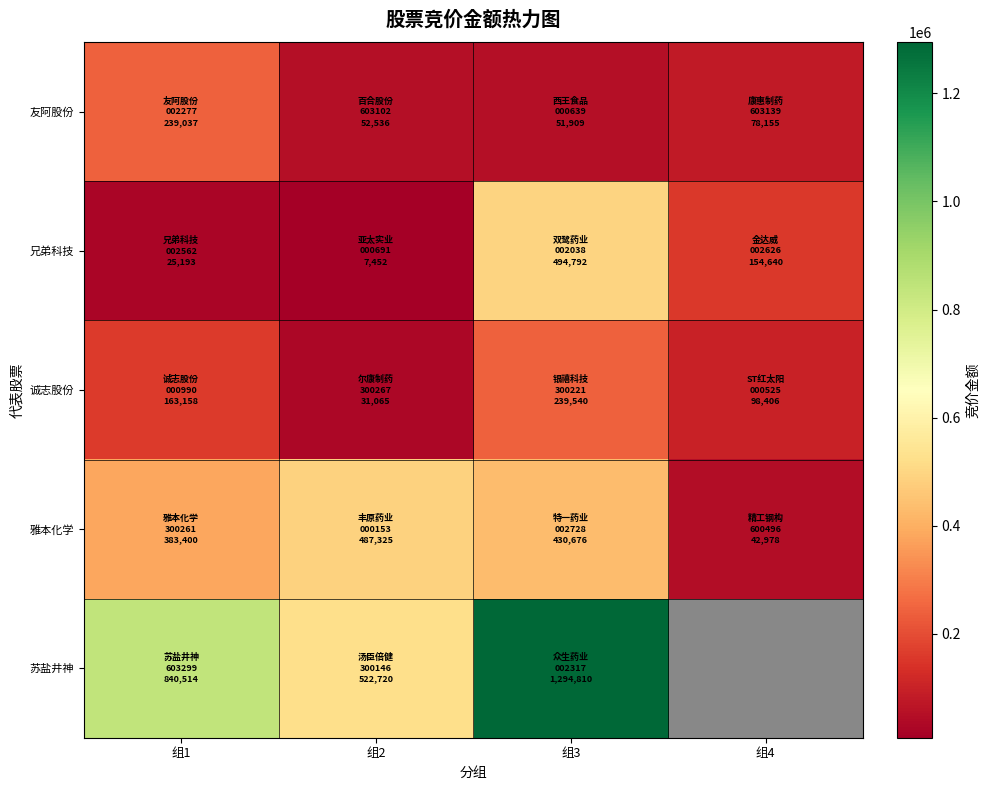

What is the difference between the maximum and minimum values in the 苏盐井神 series?

772090.0